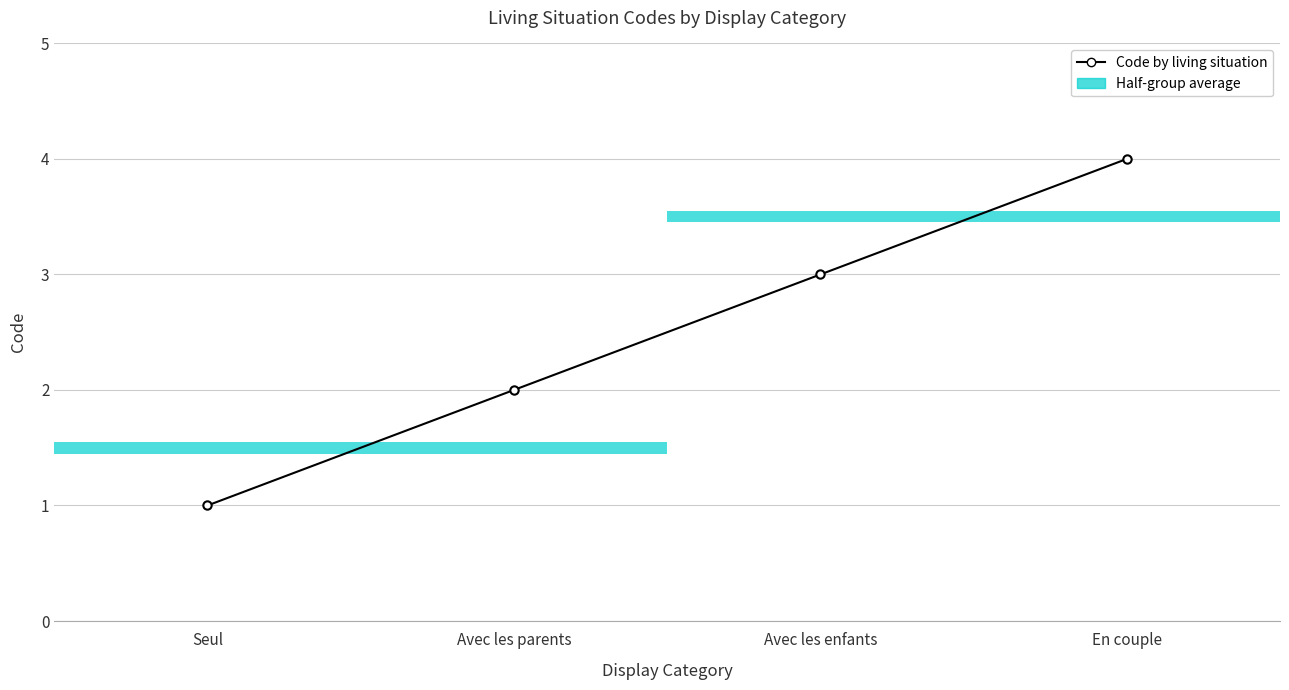

How many data points are less than 3?

2